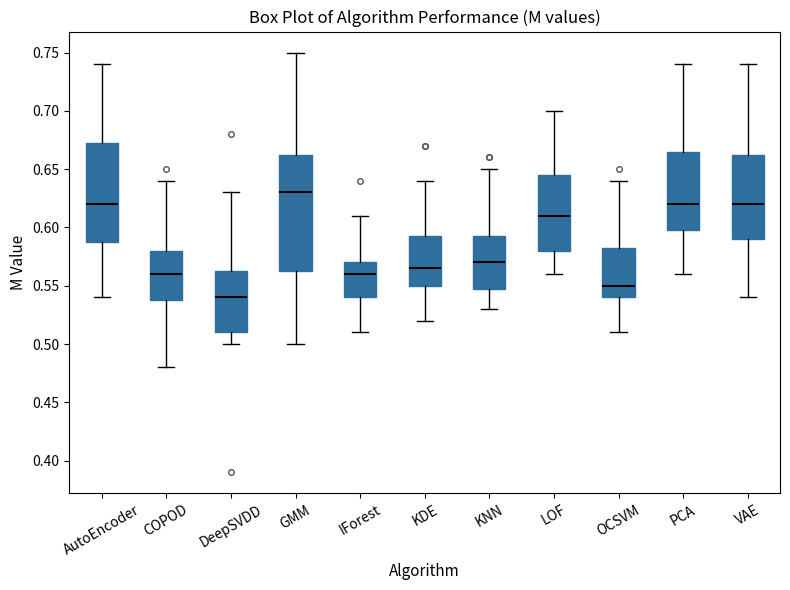

Where does the median line of the box for LOF sit on the y-axis? The values are not printed on the chart, so give them approximately, as read against the axis.

0.610